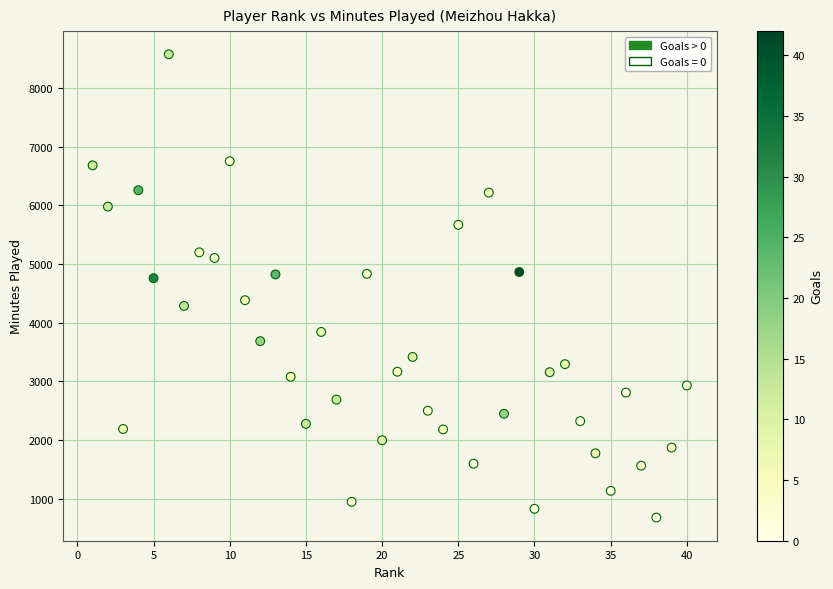

What is the range of Y values (max minus min)?

7897